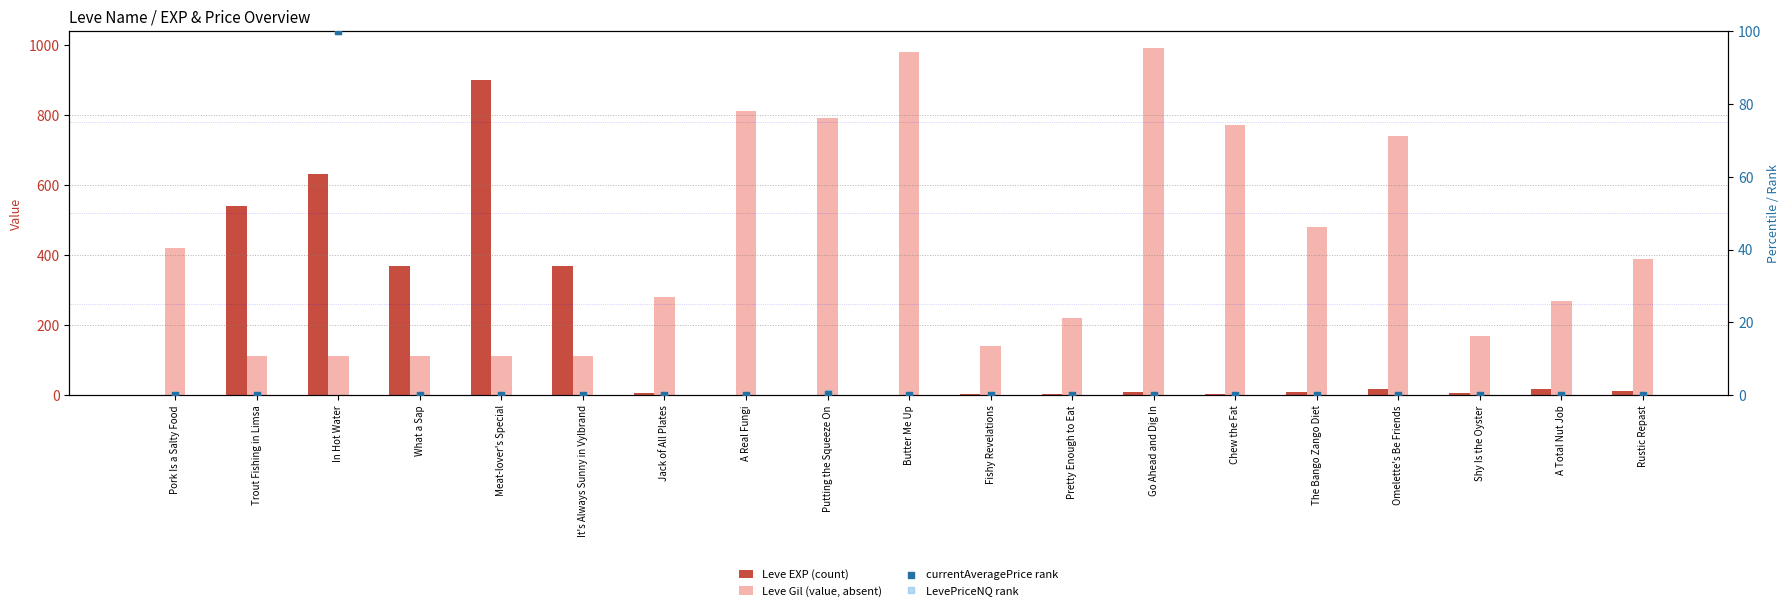

Which series reaches the minimum Y coordinate?

LevePriceNQ rank